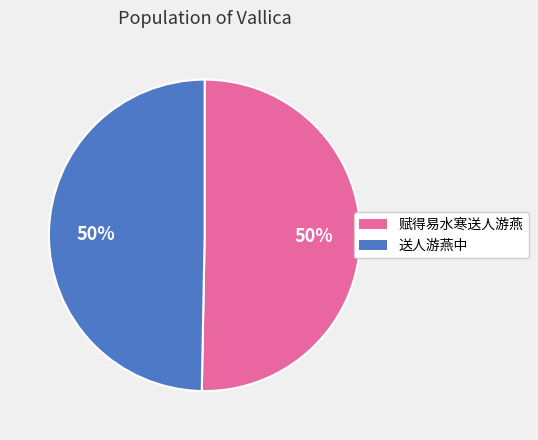

True or false: 赋得易水寒送人游燕 accounts for 59% of the total.

False